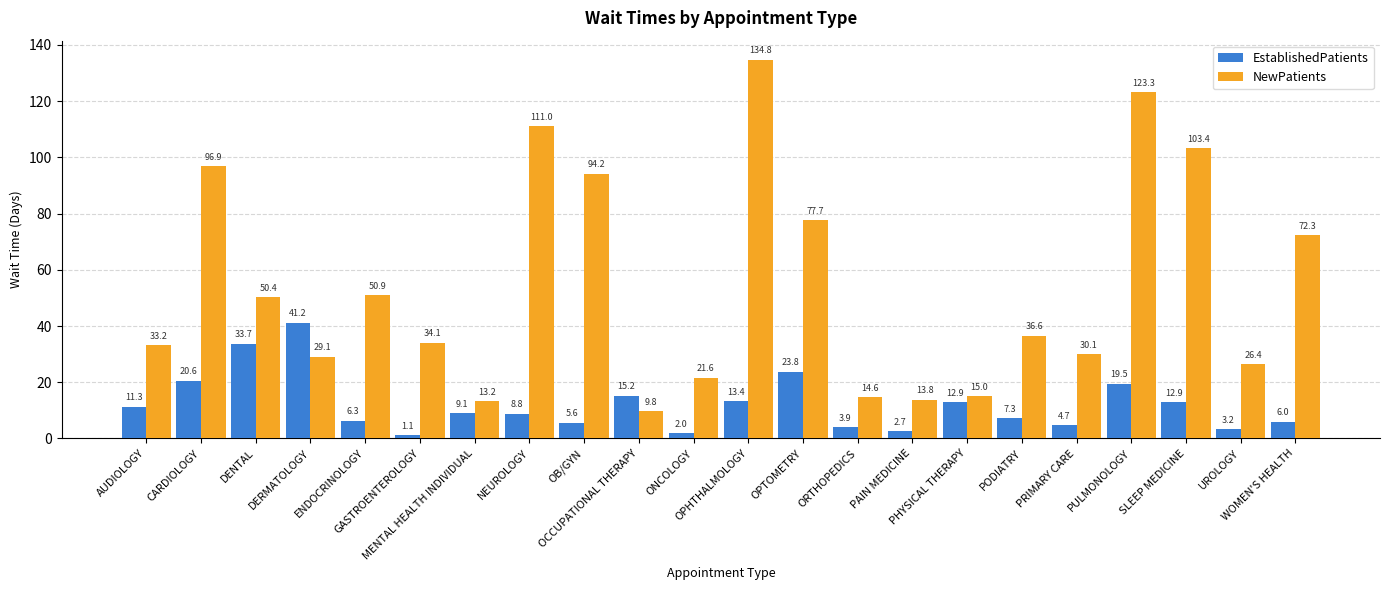

Reading left to right, extract all data points from this chart.

EstablishedPatients: 11.3	20.6	33.7	41.2	6.3	1.1	9.1	8.8	5.6	15.2	2.0	13.4	23.8	3.9	2.7	12.9	7.3	4.7	19.5	12.9	3.2	6.0
NewPatients: 33.2	96.9	50.4	29.1	50.9	34.1	13.2	111.0	94.2	9.8	21.6	134.8	77.7	14.6	13.8	15.0	36.6	30.1	123.3	103.4	26.4	72.3